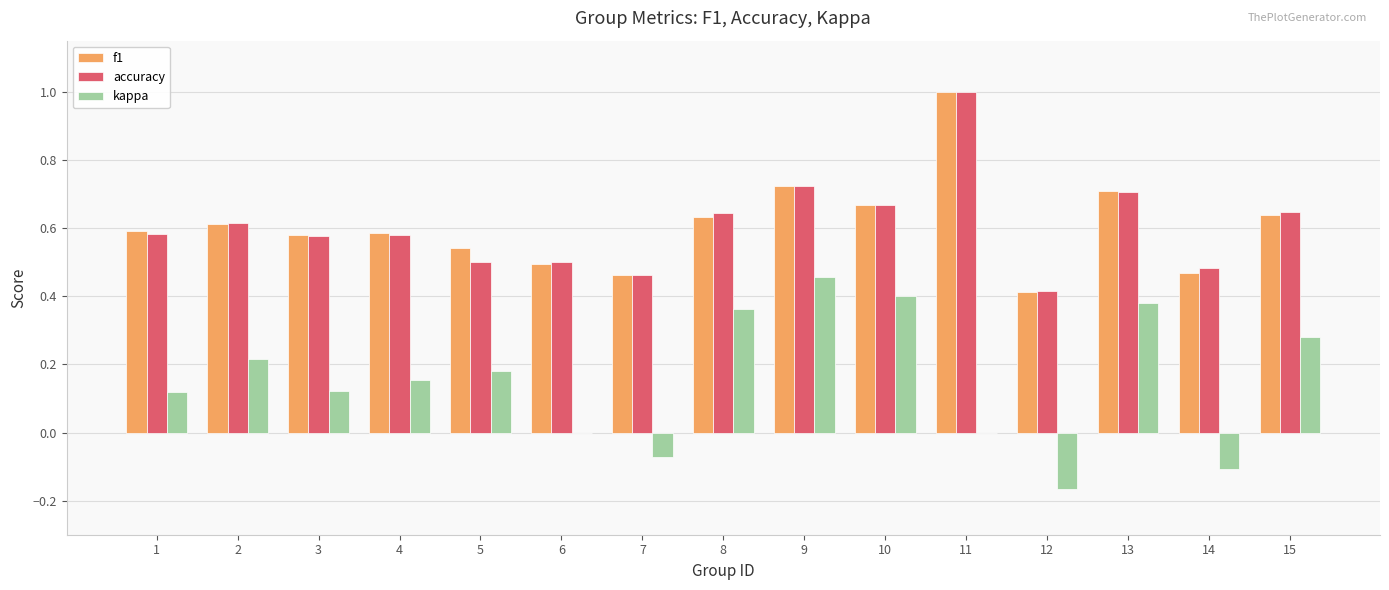

Which series has the widest spread of values?

kappa